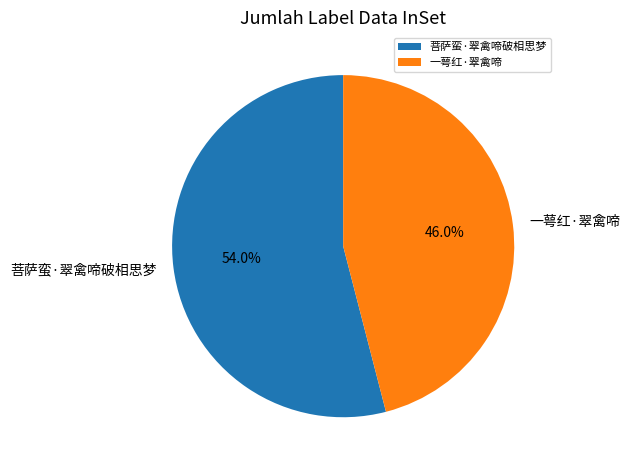

To the nearest percent, what percentage of the pie is 菩萨蛮·翠禽啼破相思梦?

54%